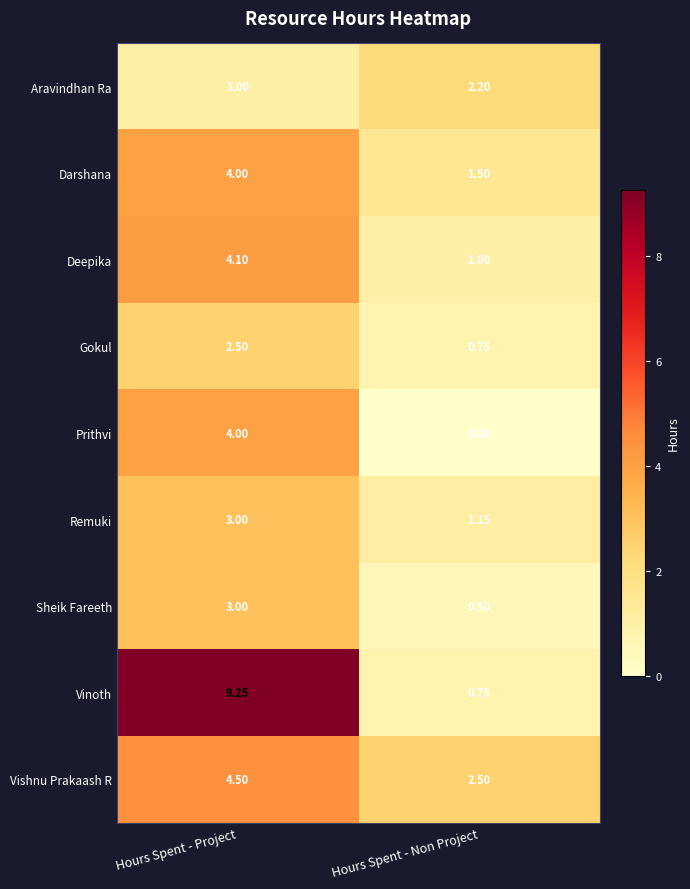

How many categories are shown in the chart?

2